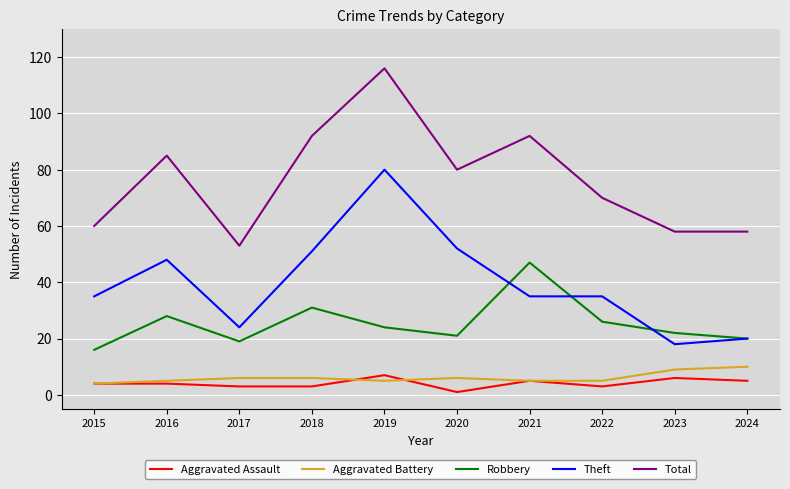

Reading right to left, extract all data points from this chart.

Aggravated Assault: 2024=5	2023=6	2022=3	2021=5	2020=1	2019=7	2018=3	2017=3	2016=4	2015=4
Aggravated Battery: 2024=10	2023=9	2022=5	2021=5	2020=6	2019=5	2018=6	2017=6	2016=5	2015=4
Robbery: 2024=20	2023=22	2022=26	2021=47	2020=21	2019=24	2018=31	2017=19	2016=28	2015=16
Theft: 2024=20	2023=18	2022=35	2021=35	2020=52	2019=80	2018=51	2017=24	2016=48	2015=35
Total: 2024=58	2023=58	2022=70	2021=92	2020=80	2019=116	2018=92	2017=53	2016=85	2015=60